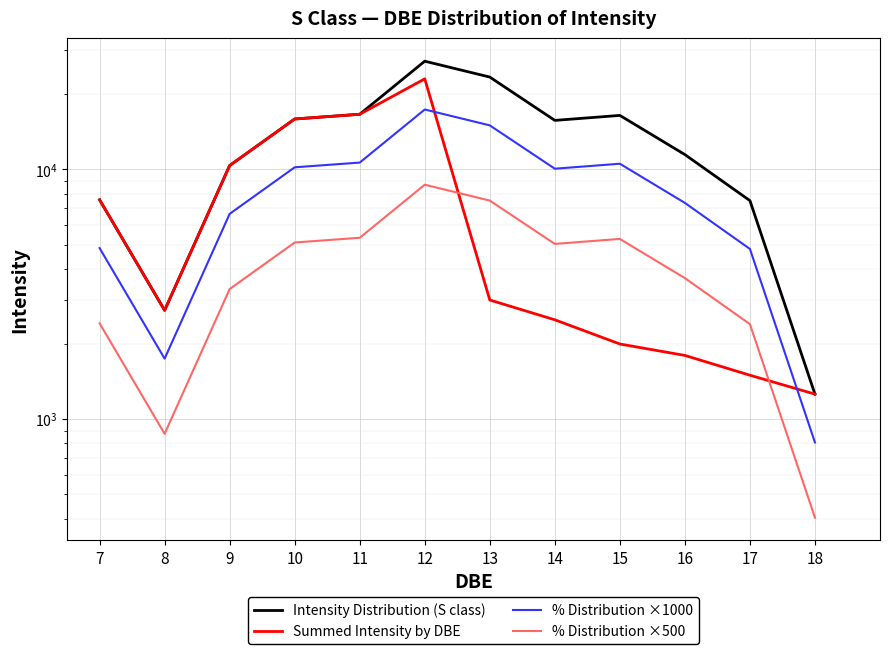

How many data points in Intensity Distribution (S class) are less than 15710?

6